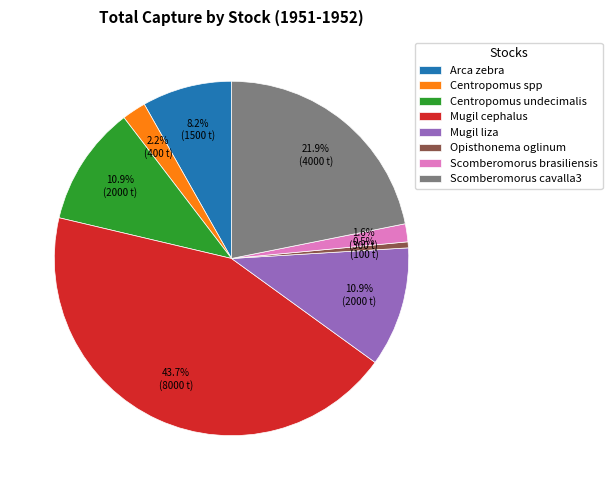

Does Mugil cephalus account for over 50% of the chart?

No